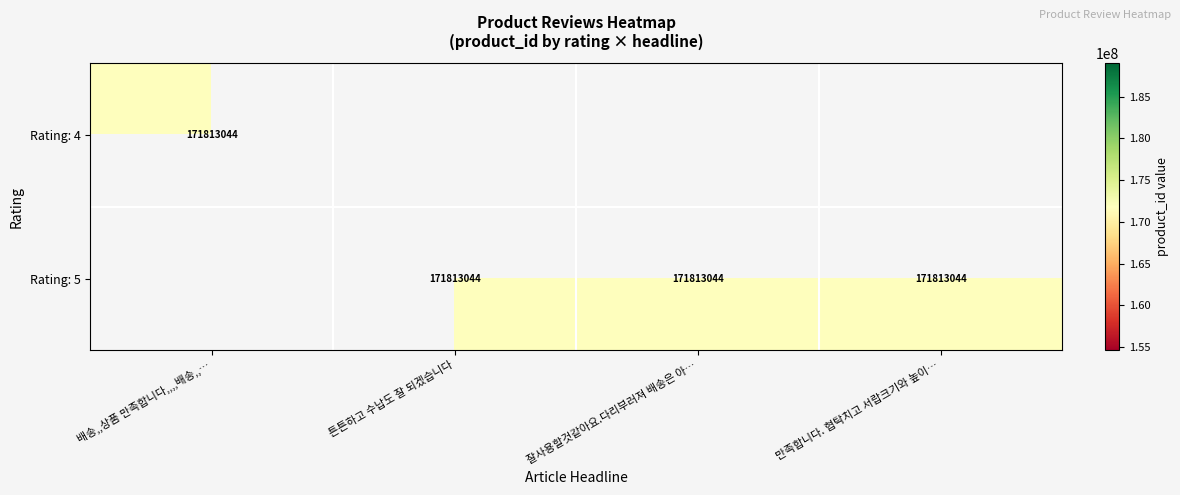

Is it true that 4 equals 61307270 at 2?

False